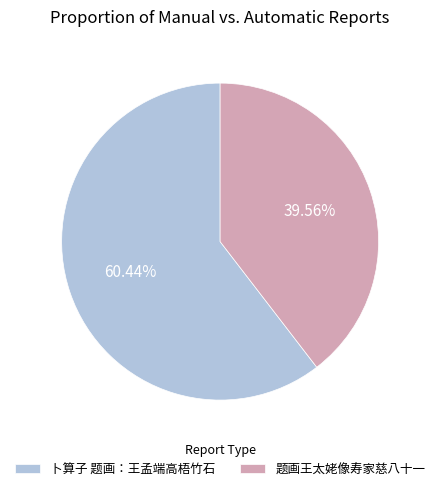

Is it true that 卜算子 题画：王孟端高梧竹石 is 60% of the pie?

True